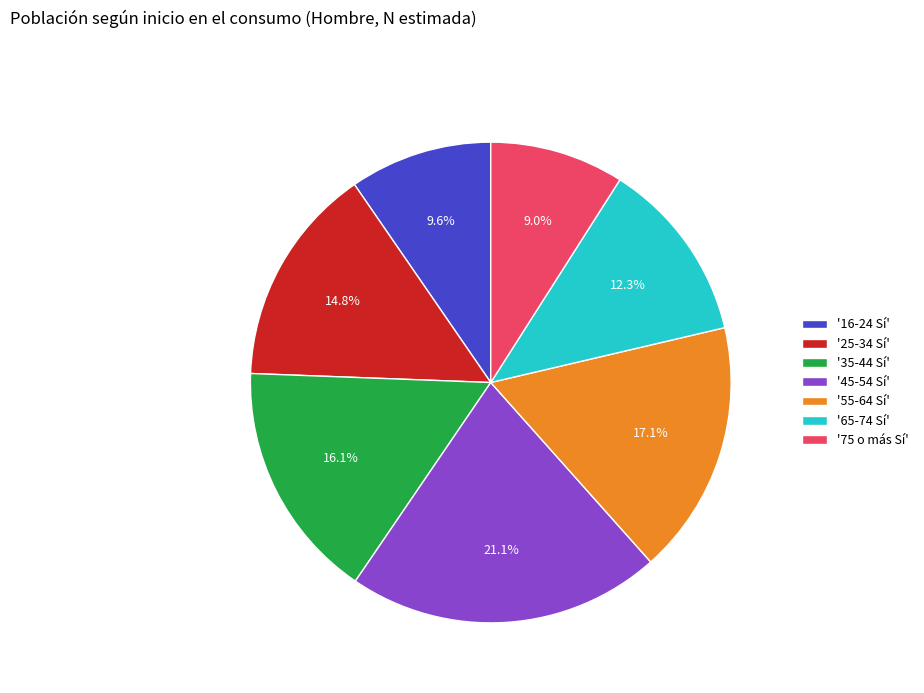

Does '16-24 Sí' account for over 50% of the chart?

No